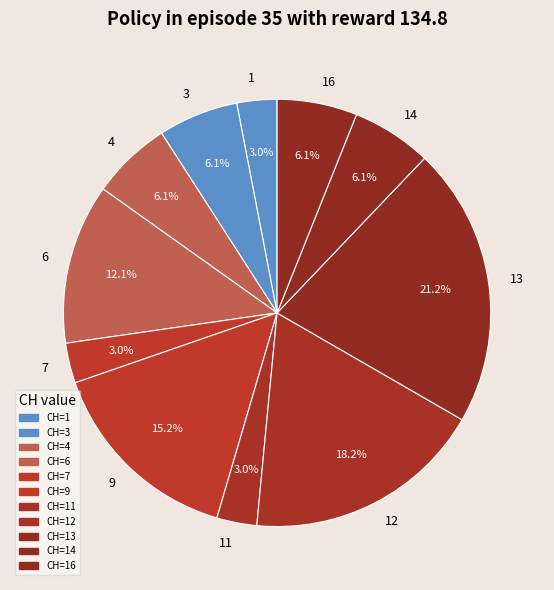

What is the ratio of the value at 3 to the value at 7?

2.0